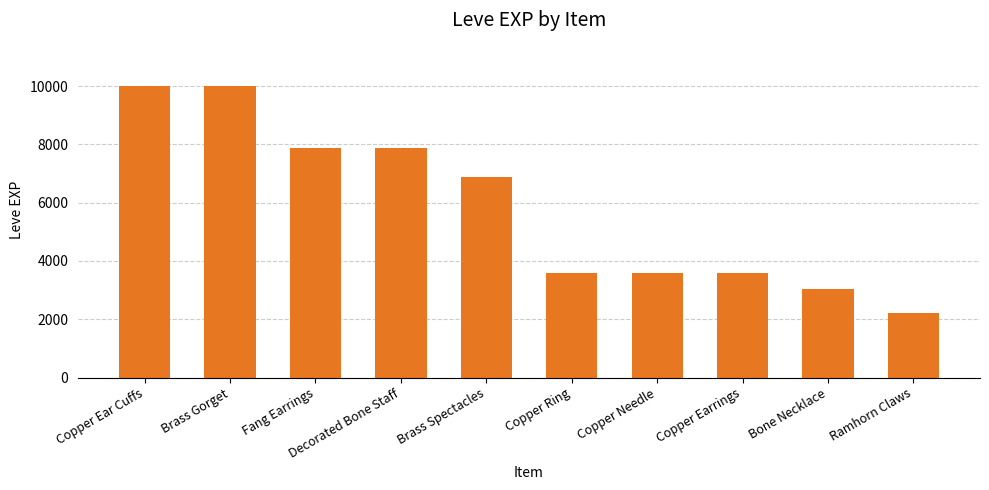

What is the difference between the maximum and minimum values?

7760